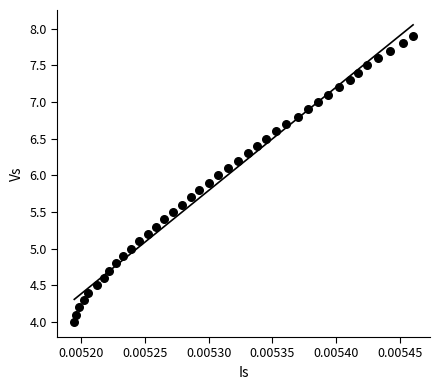

What is the range of Y values (max minus min)?

3.9